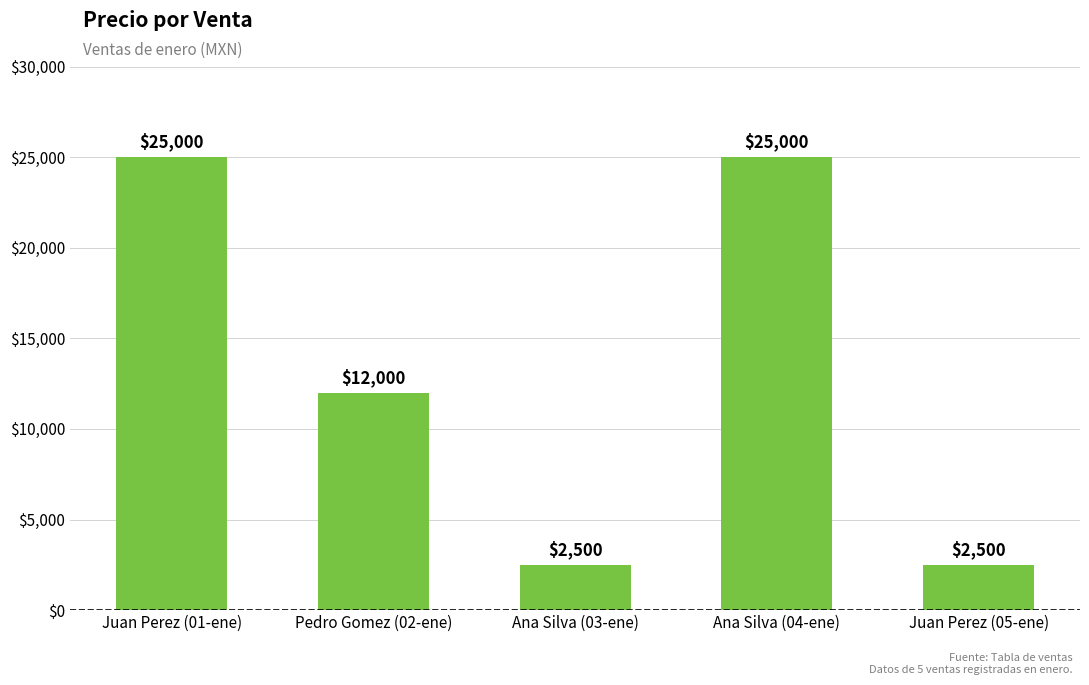

How many values are below 12000?

2